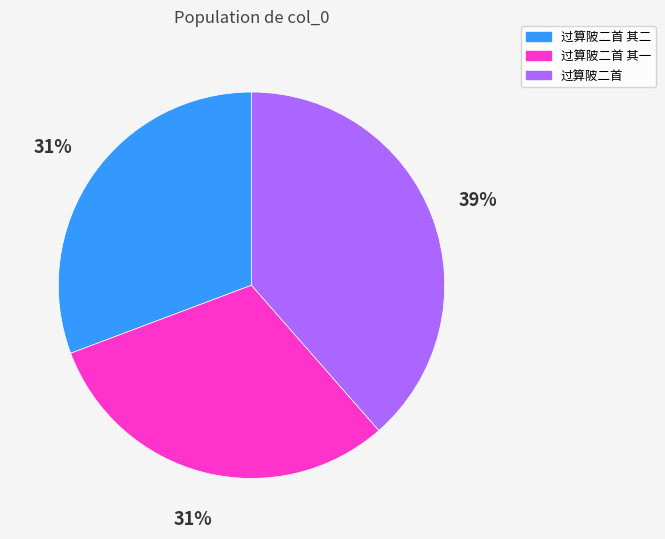

Count the number of slices in the pie.

3